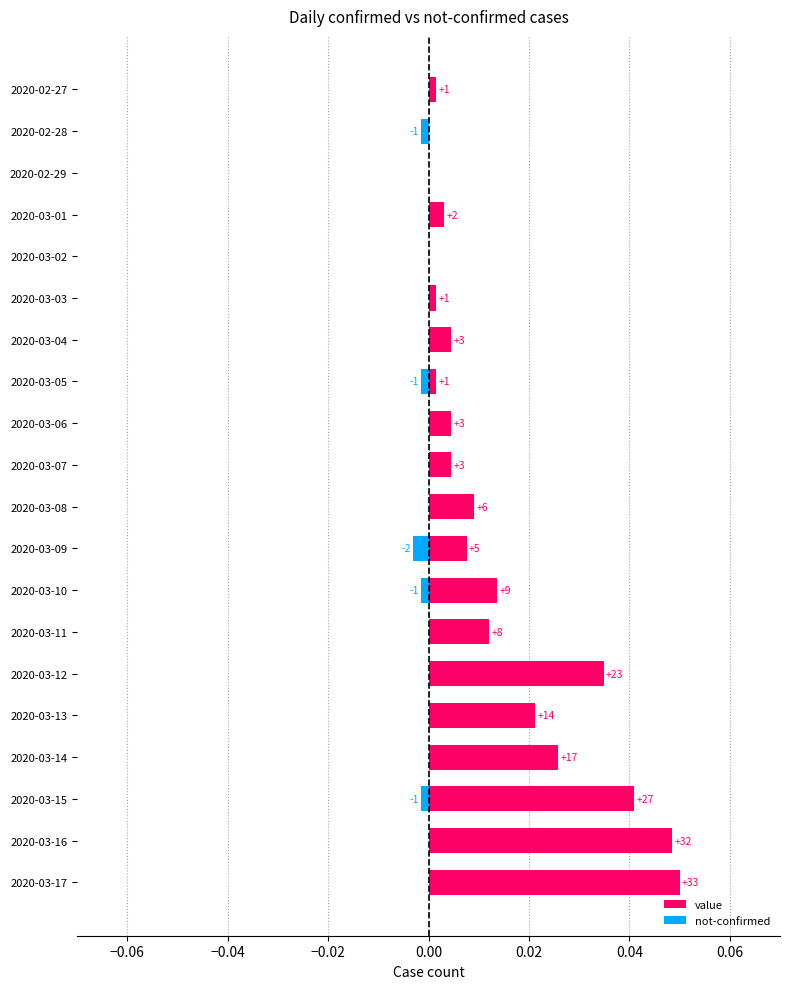

How many data points does each series have?

20